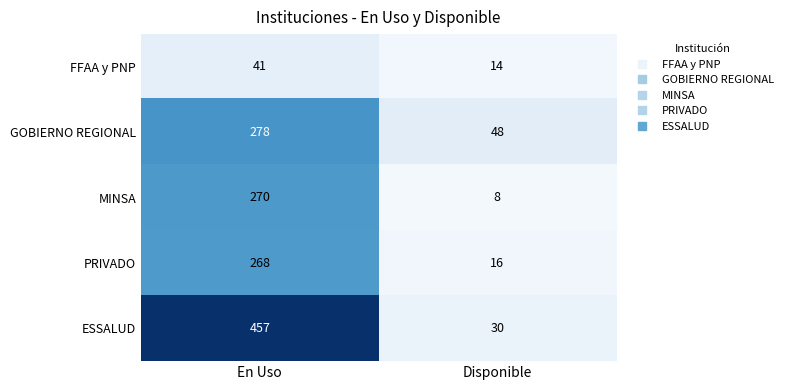

At which label is FFAA y PNP closest to 27?

Disponible